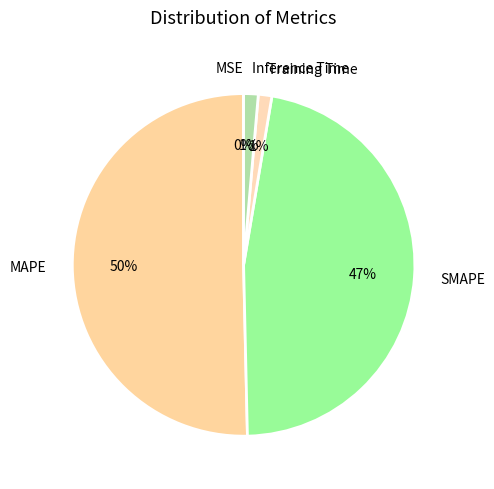

To the nearest percent, what percentage of the pie is SMAPE?

47%